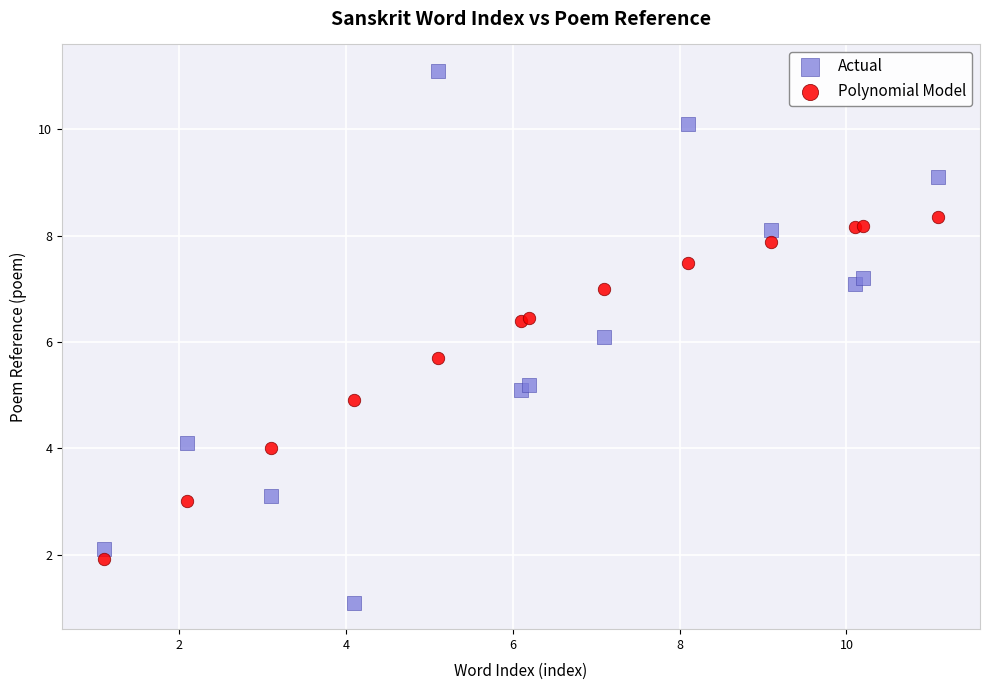

Which series reaches the minimum Y coordinate?

Actual